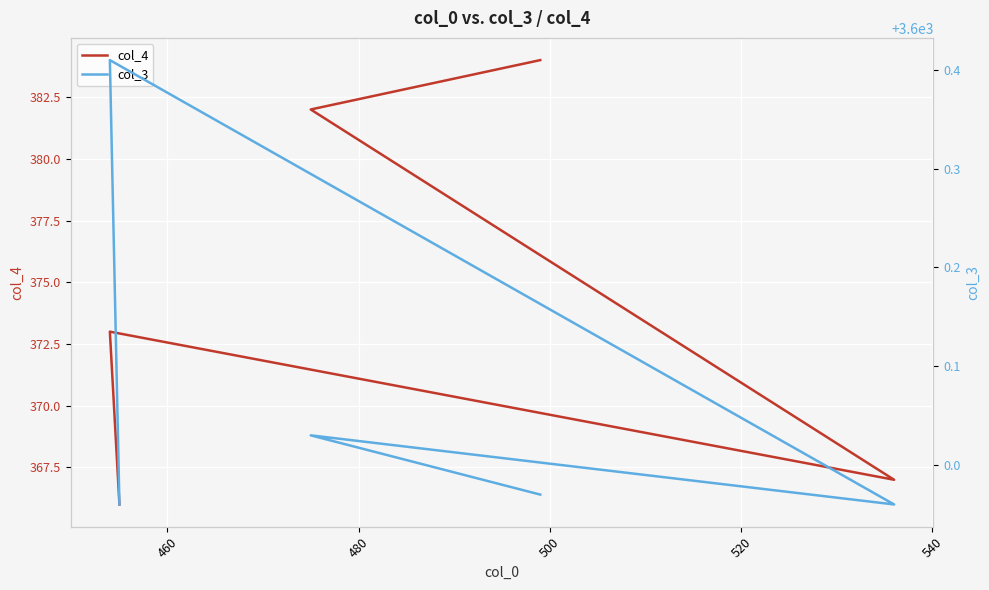

Which series has the widest spread of values?

col_4